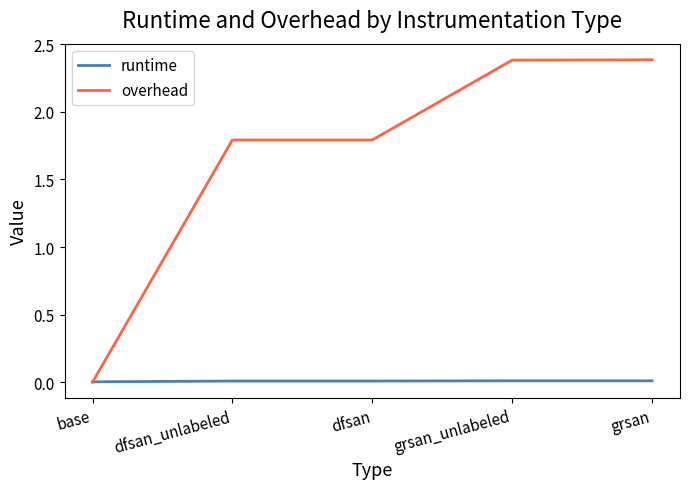

Count the runtime values in the range 0 to 1.

5